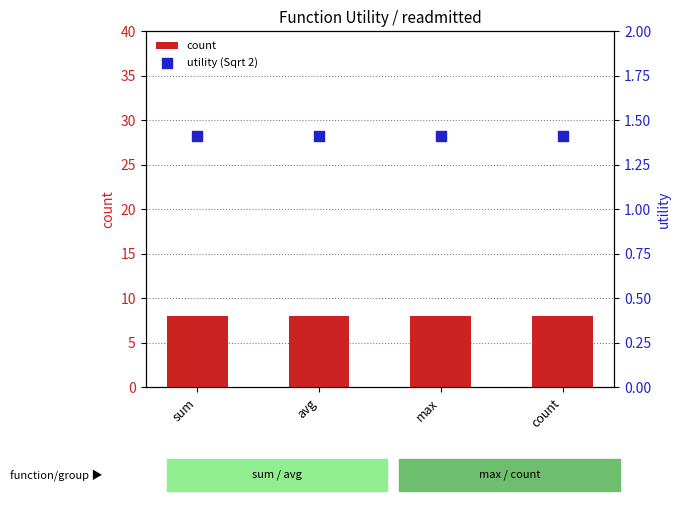

Which series reaches the minimum Y coordinate?

utility (Sqrt 2)